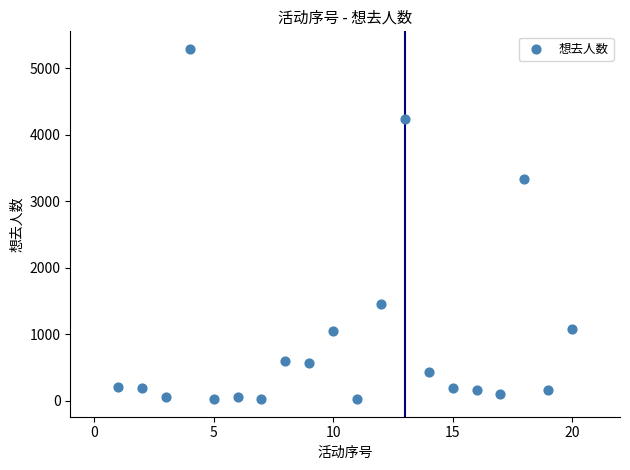

What Y value in the scatter plot is closest to 2654?

3335